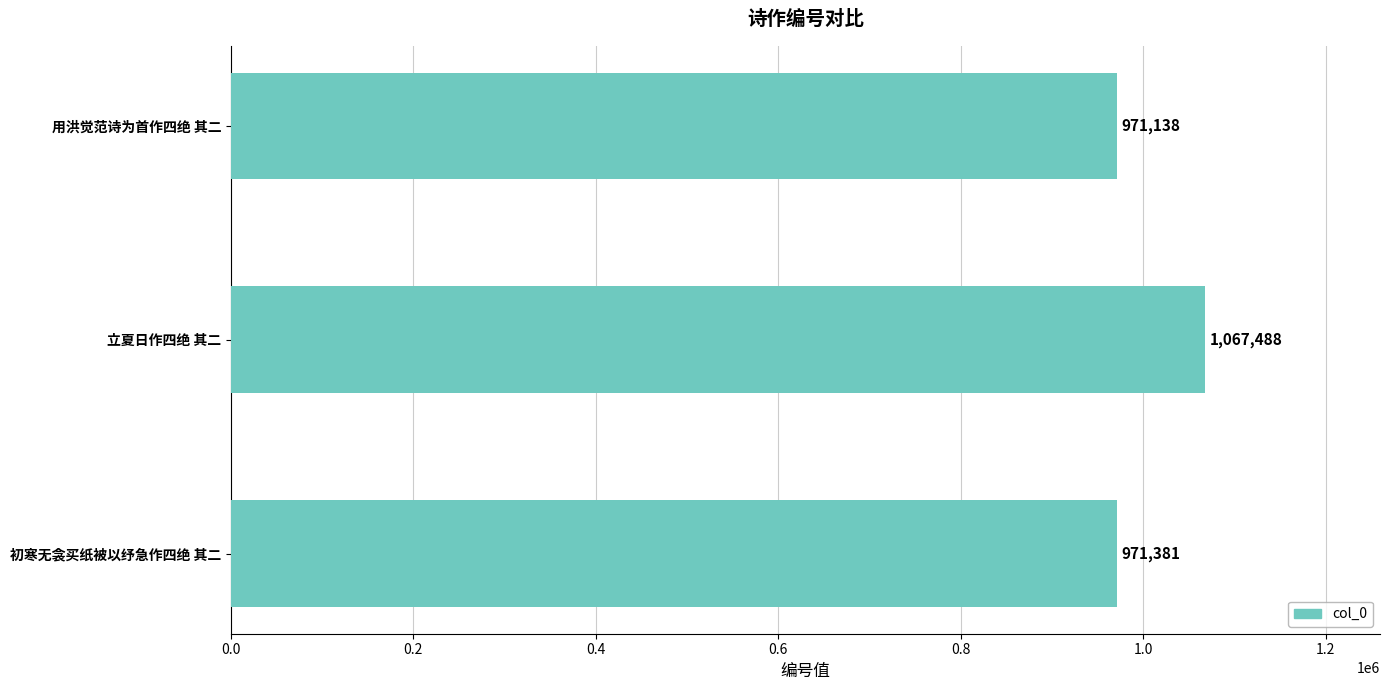

What is the change in value from 立夏日作四绝 其二 to 用洪觉范诗为首作四绝 其二?

-96350